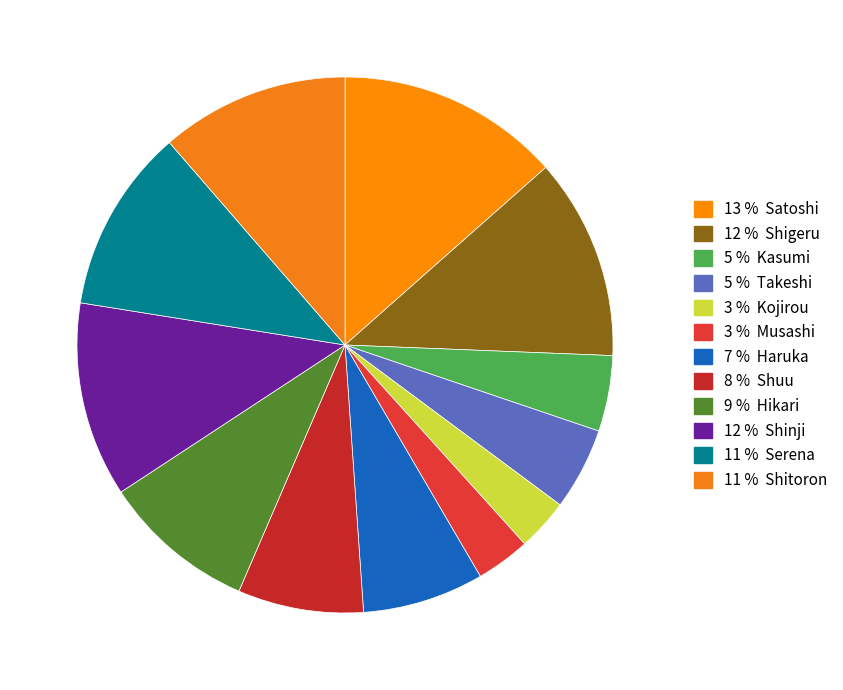

How many segments does this pie chart have?

12